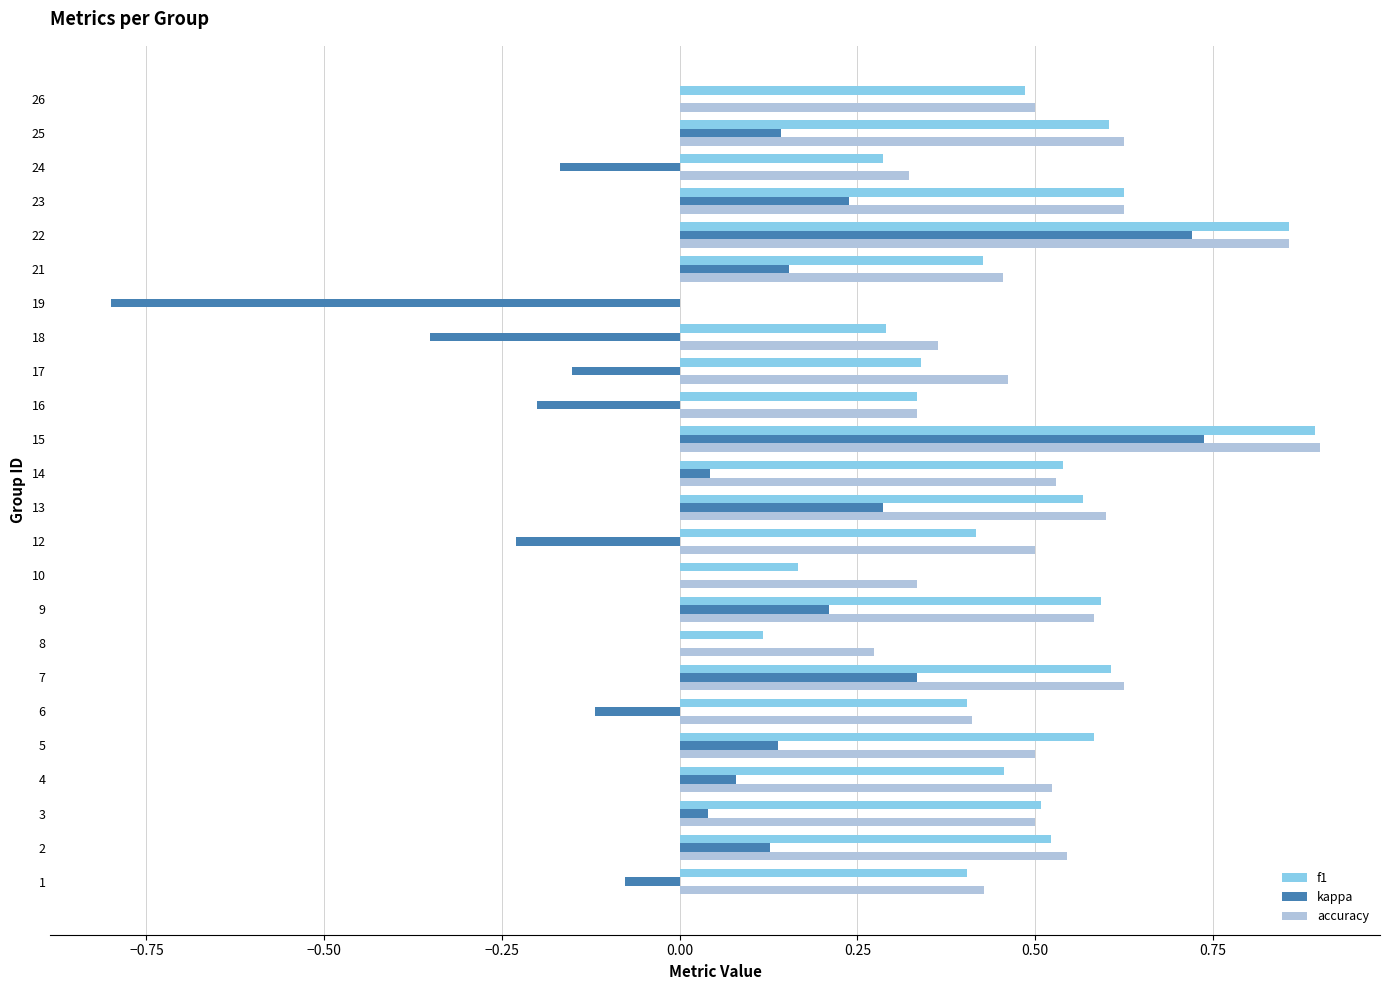

What is the sum of the f1 values at 9 and 7?

1.2